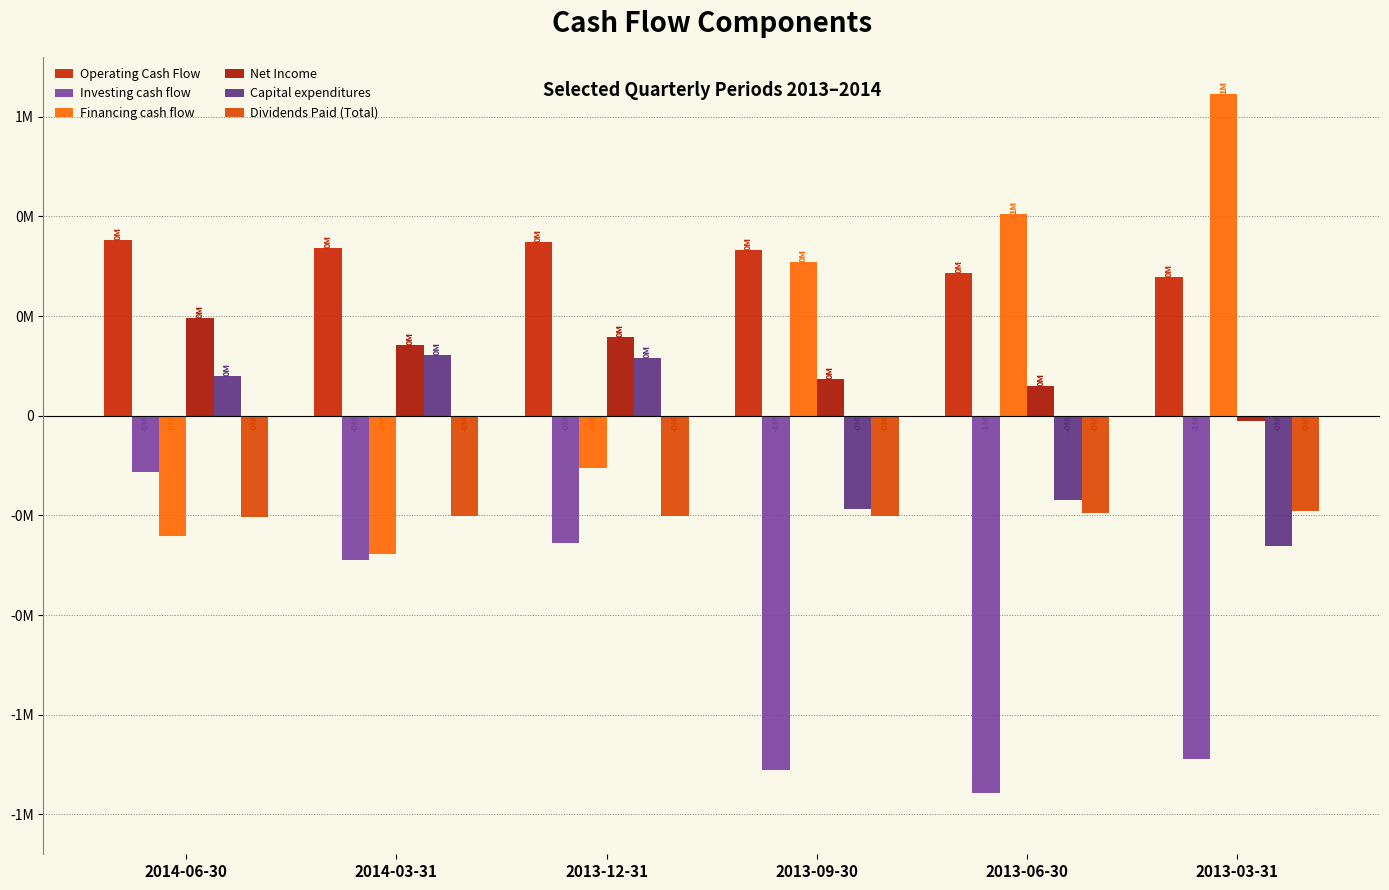

Are the bars horizontal?

No